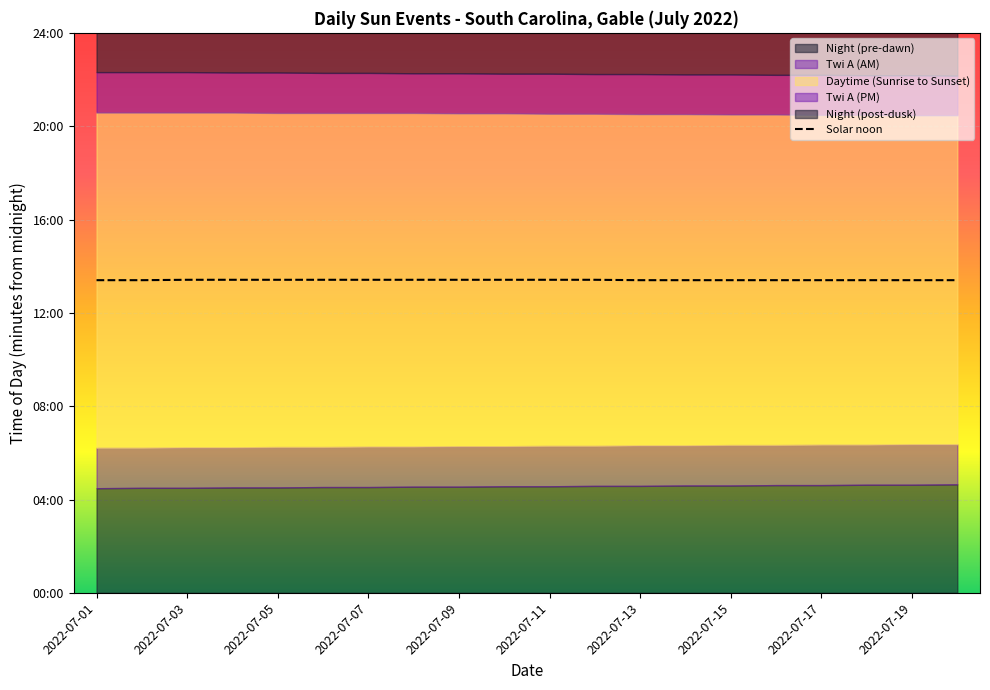

Which label corresponds to the smallest value in the chart?

2022-07-01